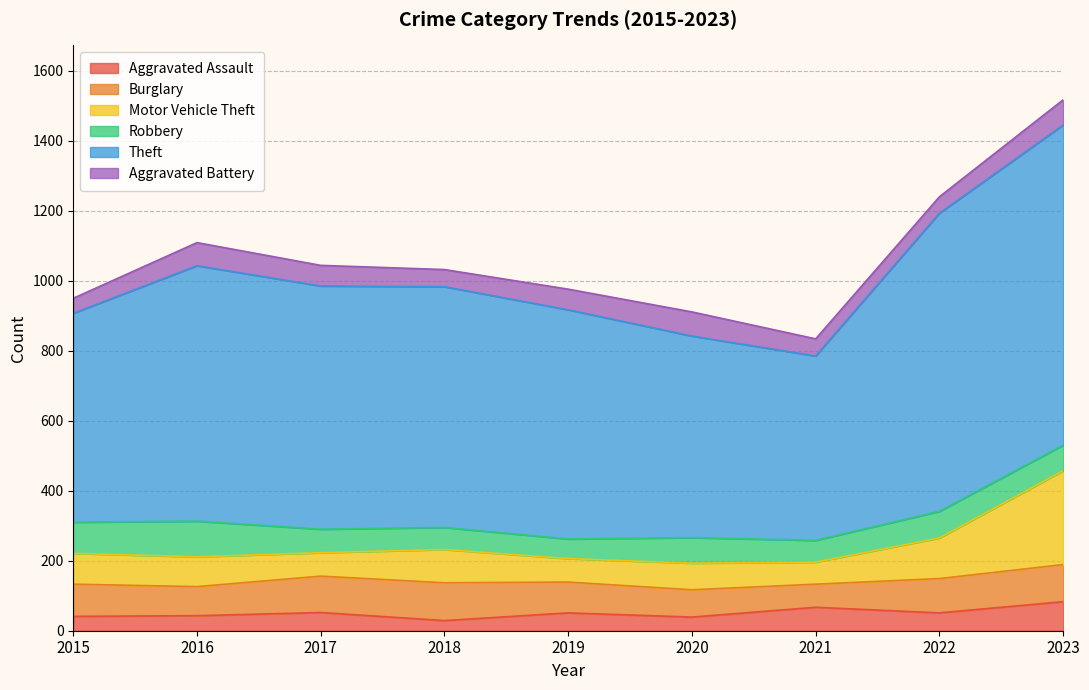

Does the chart display data point markers on the line(s)?

No